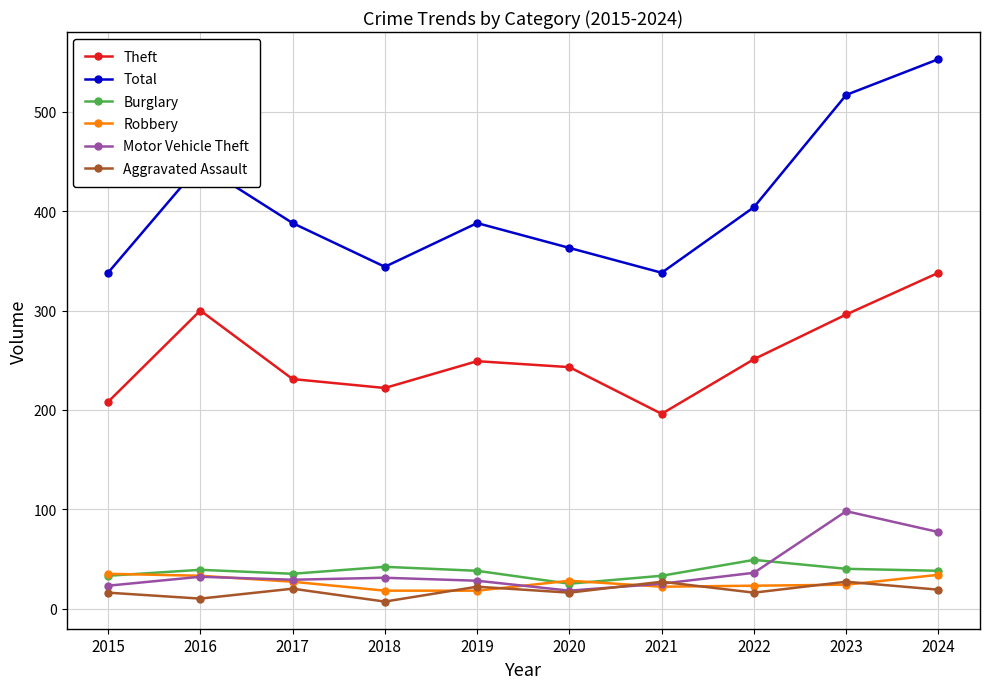

At how many categories does at least one series exceed 163?

10